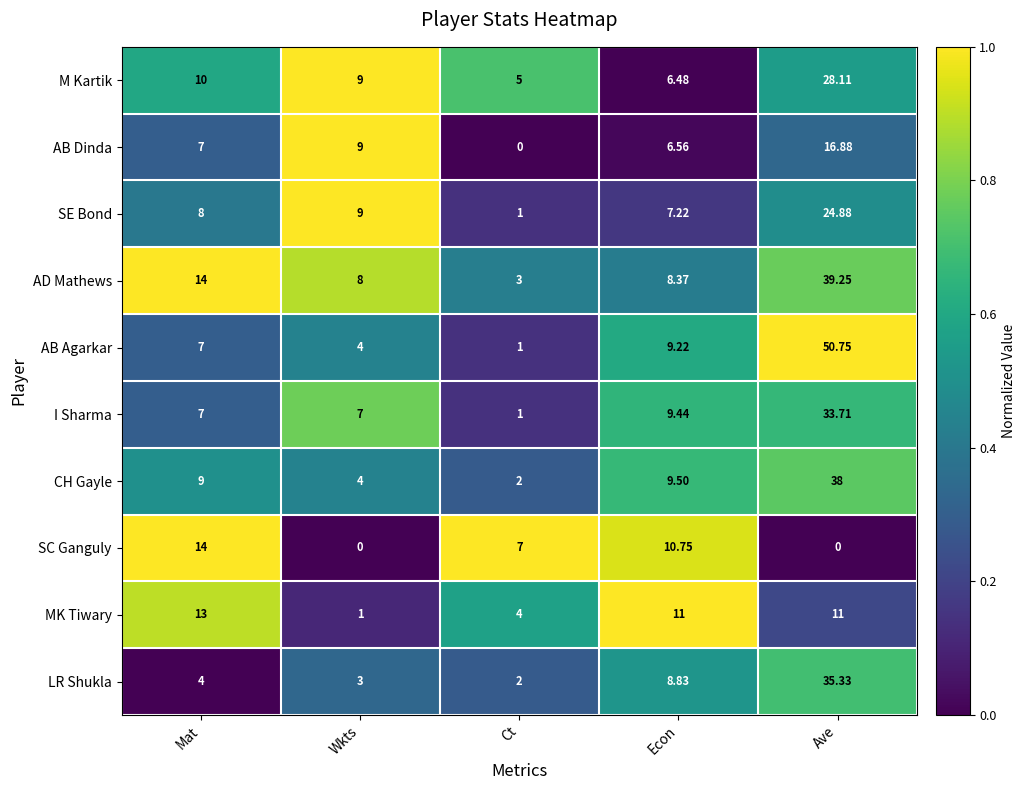

At Ave, list the series in order from smallest to largest.

SC Ganguly, MK Tiwary, AB Dinda, SE Bond, M Kartik, I Sharma, LR Shukla, CH Gayle, AD Mathews, AB Agarkar